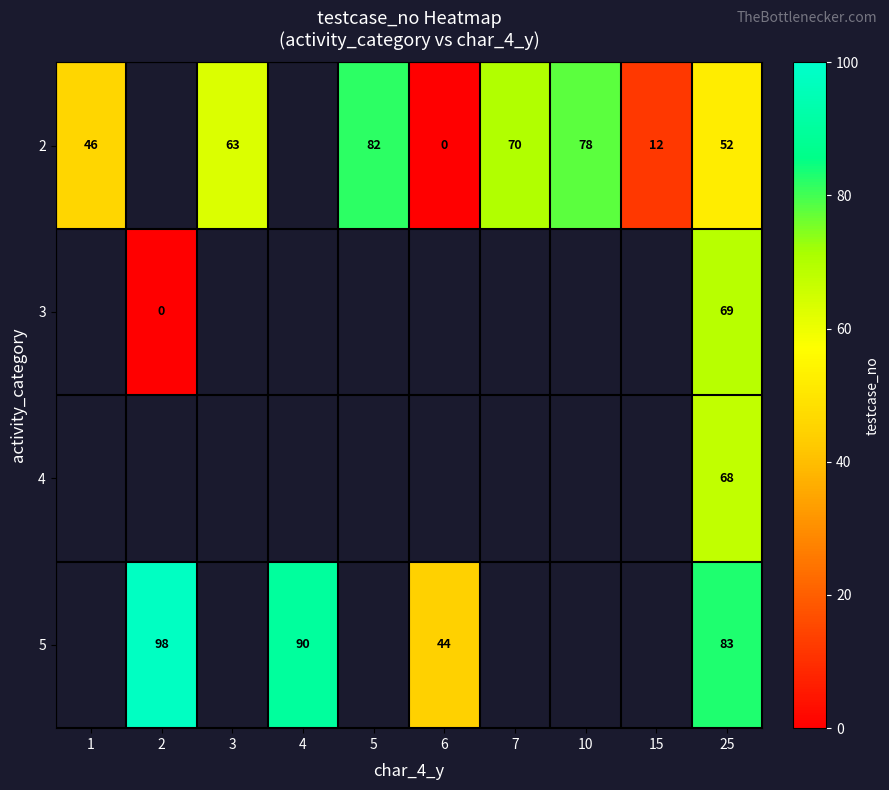

At which category is the sum across all series the highest?

25